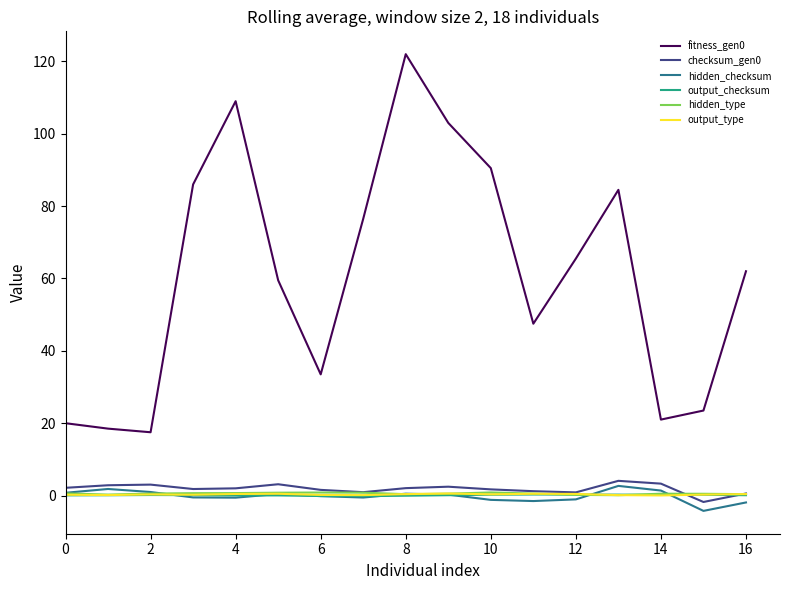

What is the greatest value displayed?

122.0